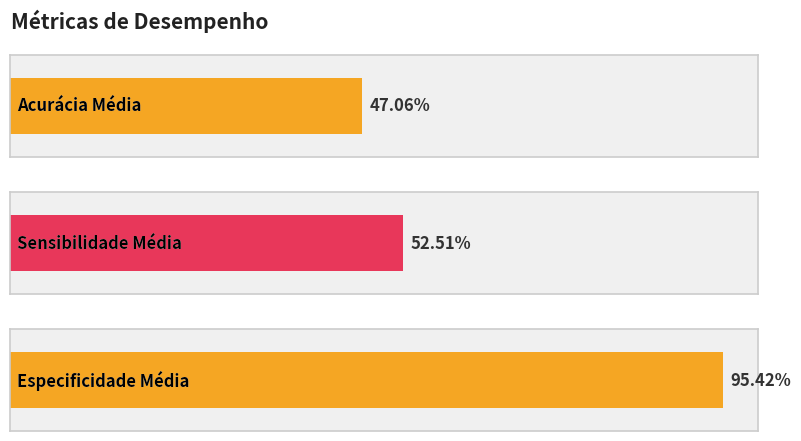

The value at Sensibilidade Média is 0.5. True or false?

True